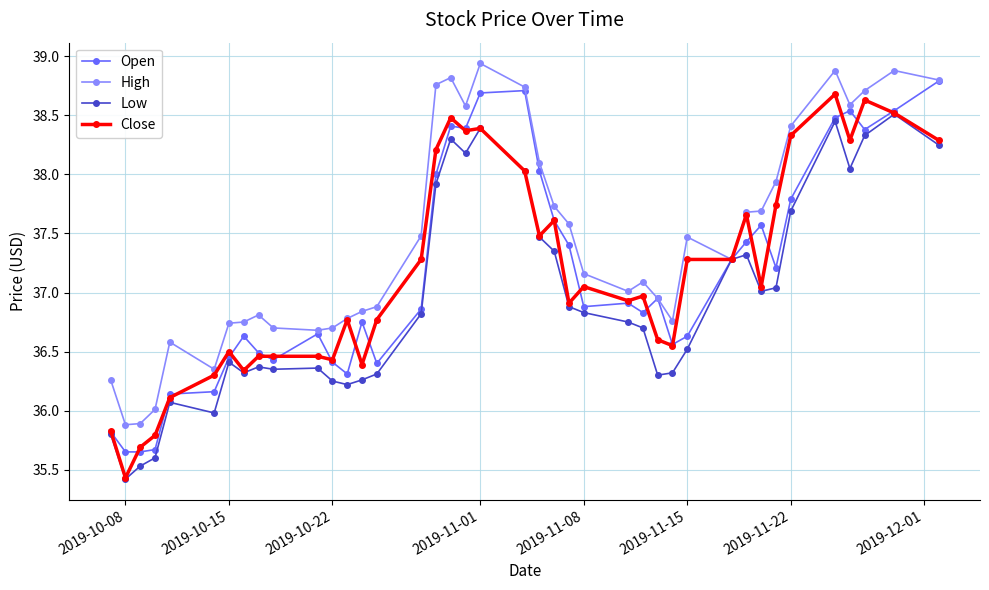

True or false: Close has more than 0 points higher than both neighbors.

True